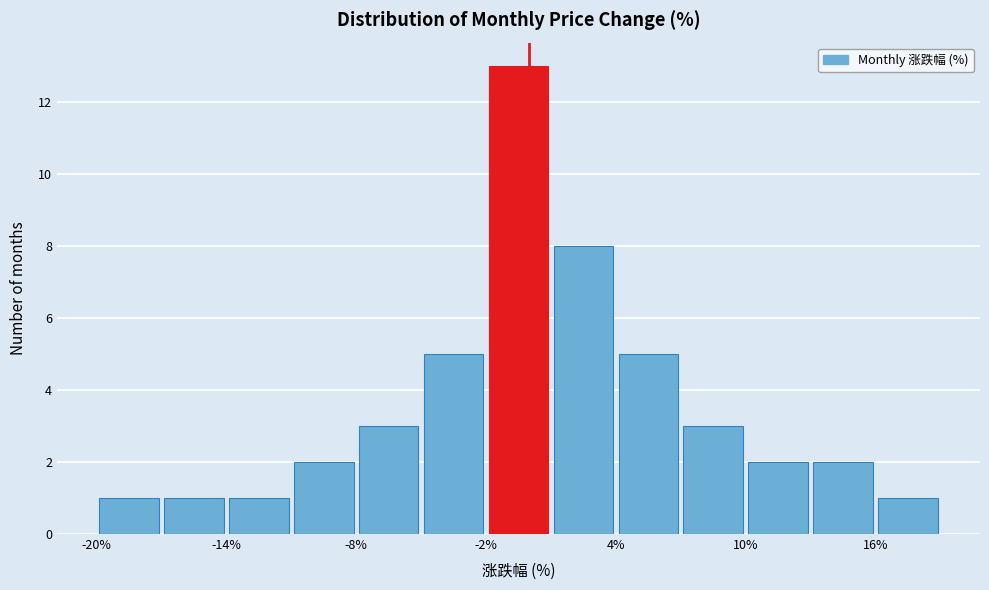

Read against the x-axis, roughly where is the centre of the tallest bar?

0